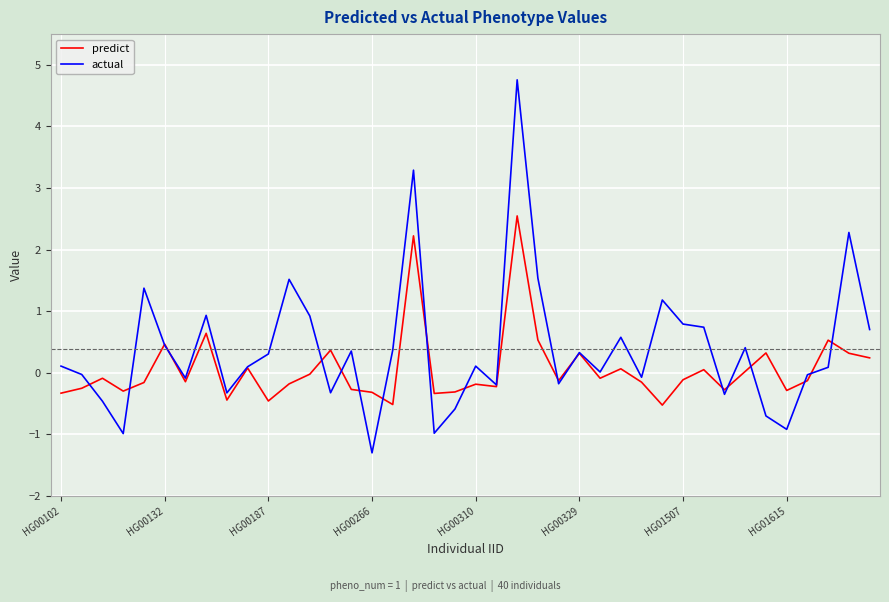

Rank the series by their average value, from lowest to highest.

predict, actual